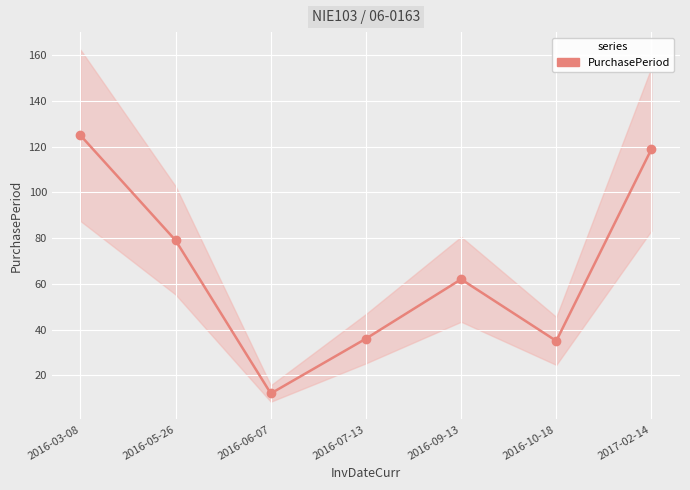

Rank the categories by value from highest to lowest.

2016-03-08, 2017-02-14, 2016-05-26, 2016-09-13, 2016-07-13, 2016-10-18, 2016-06-07